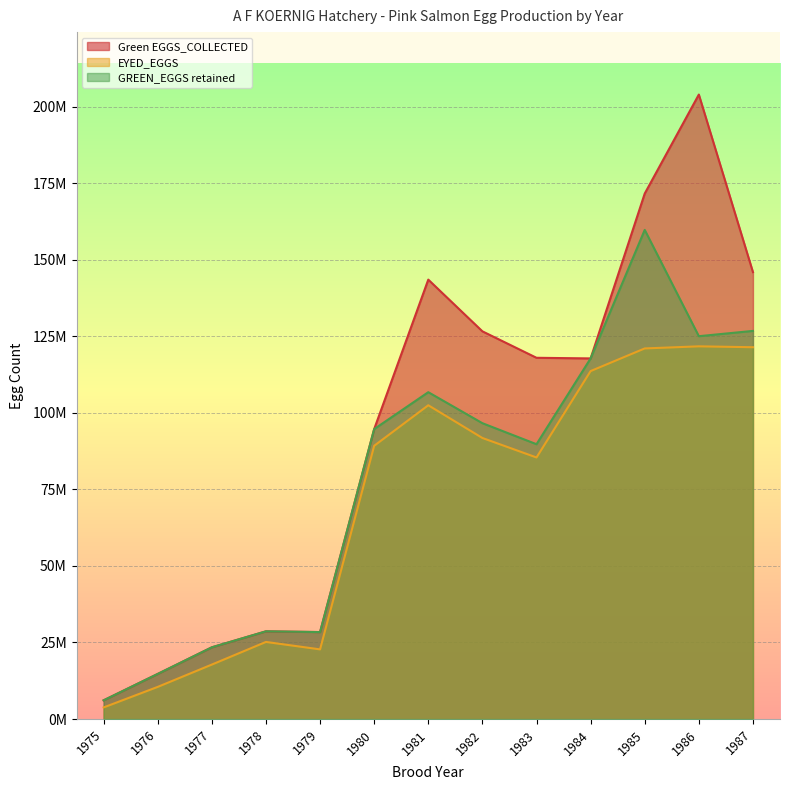

Does the chart display data point markers on the line(s)?

No